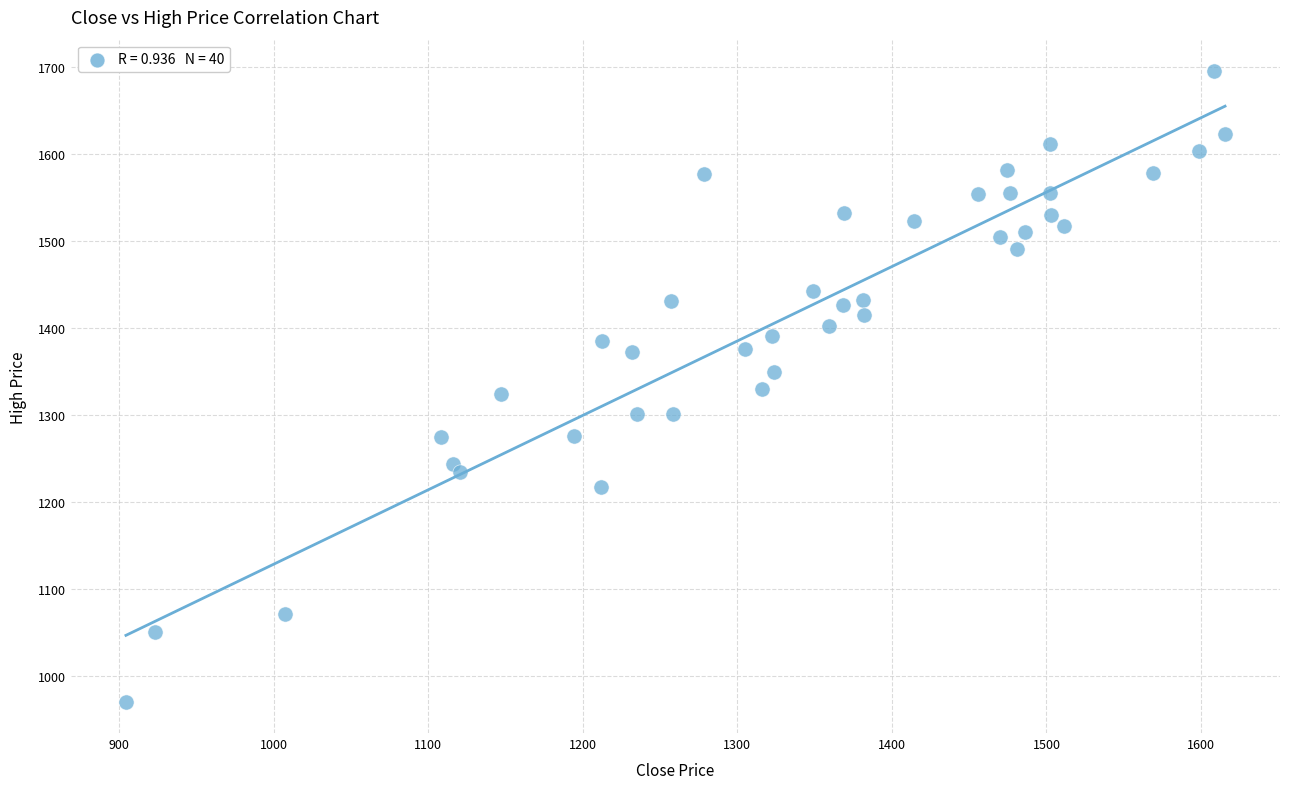

What is the range of Y values (max minus min)?

724.3